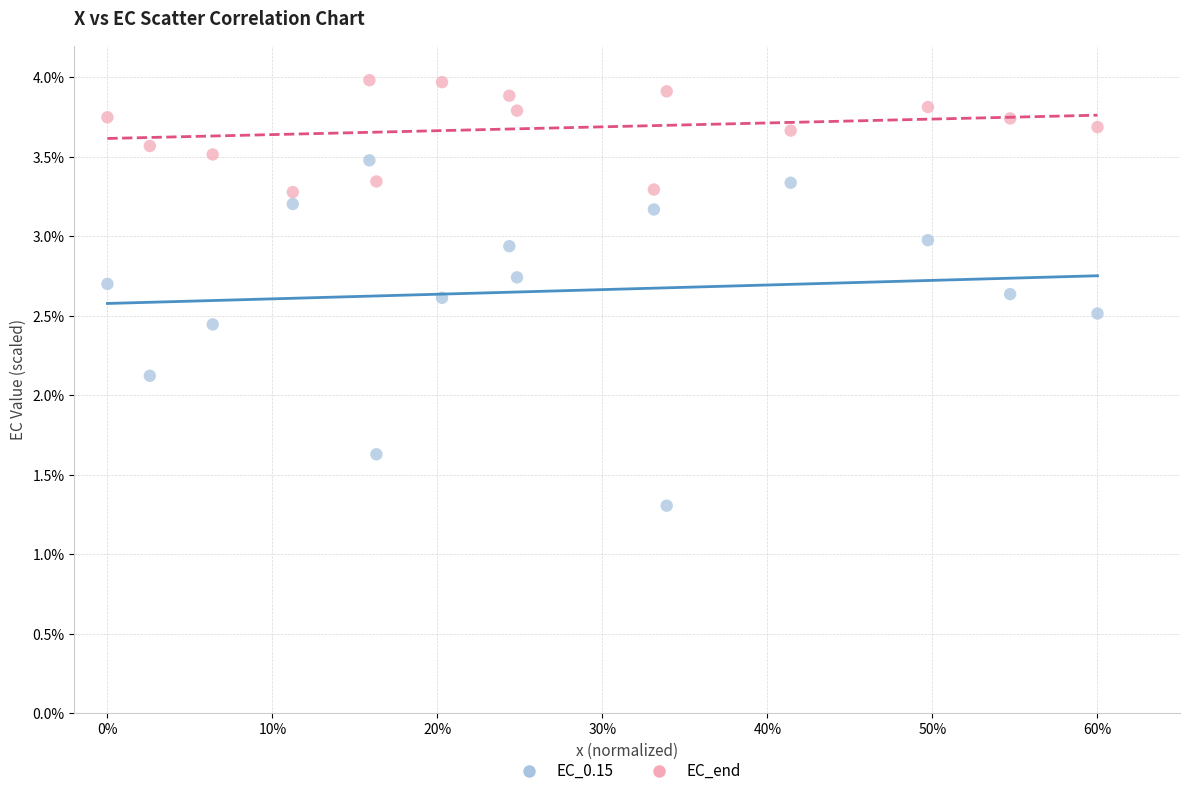

Which series contains the lowest Y value?

EC_0.15